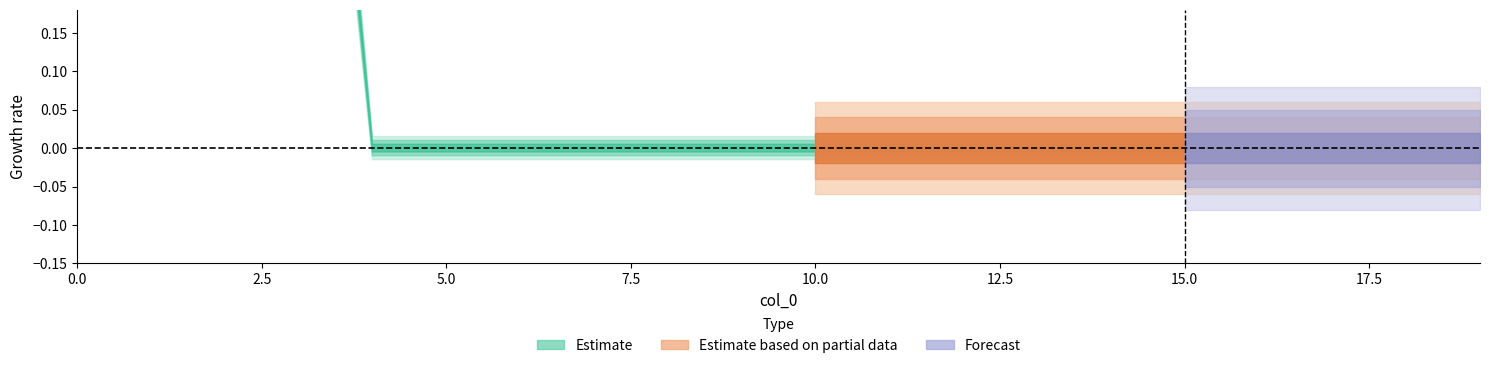

Between 14 and 4, which is larger?

14